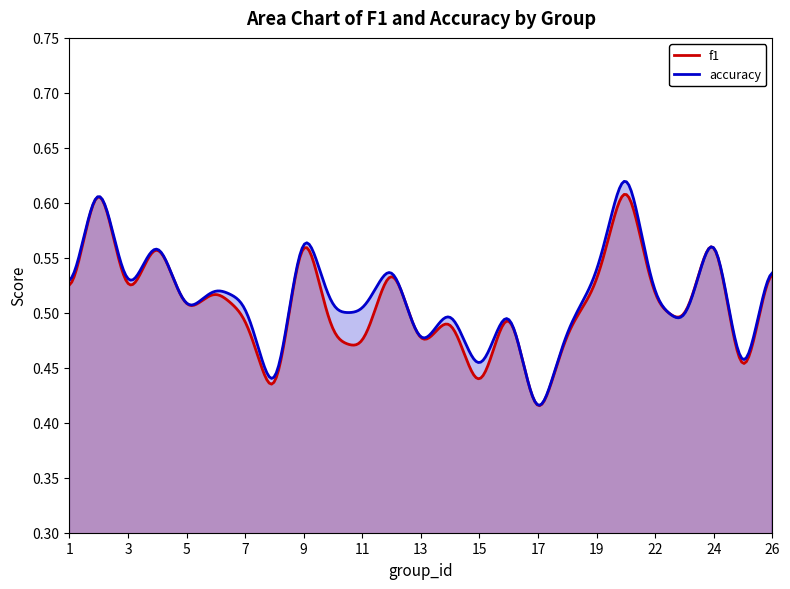

True or false: accuracy has more than 0 points higher than both neighbors.

True